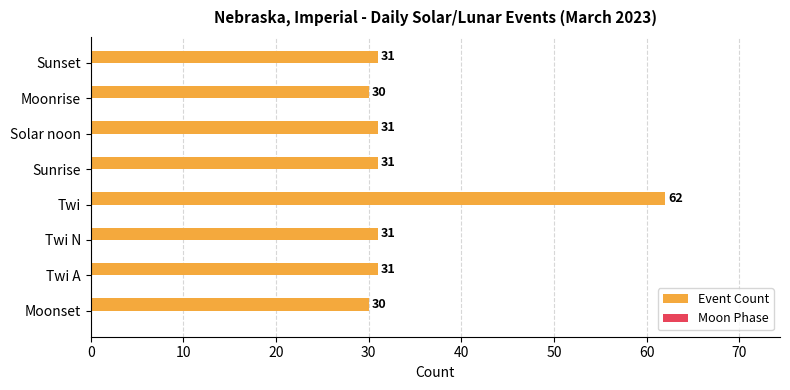

Count the number of categories in the chart.

8